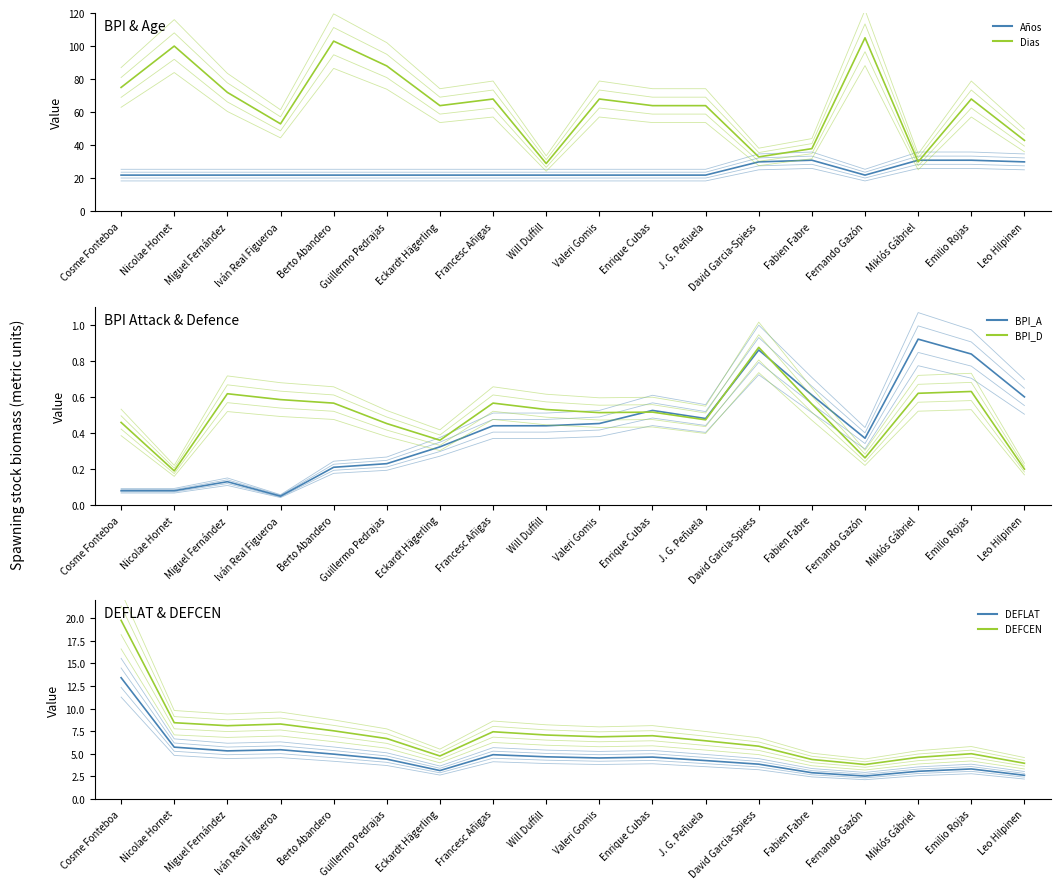

What is the difference between the maximum and minimum values in the DEFLAT series?

12.6